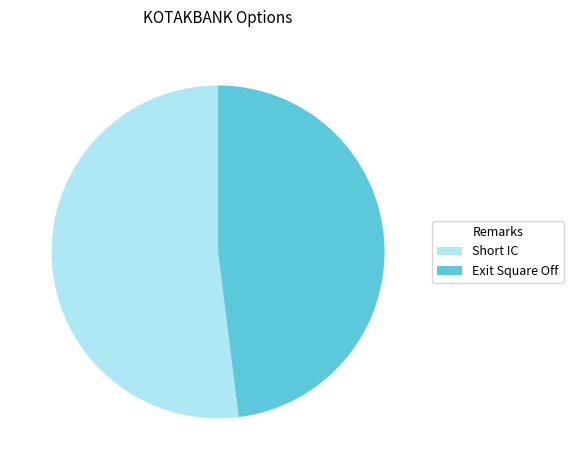

The Exit Square Off slice represents 54% of the pie. True or false?

False